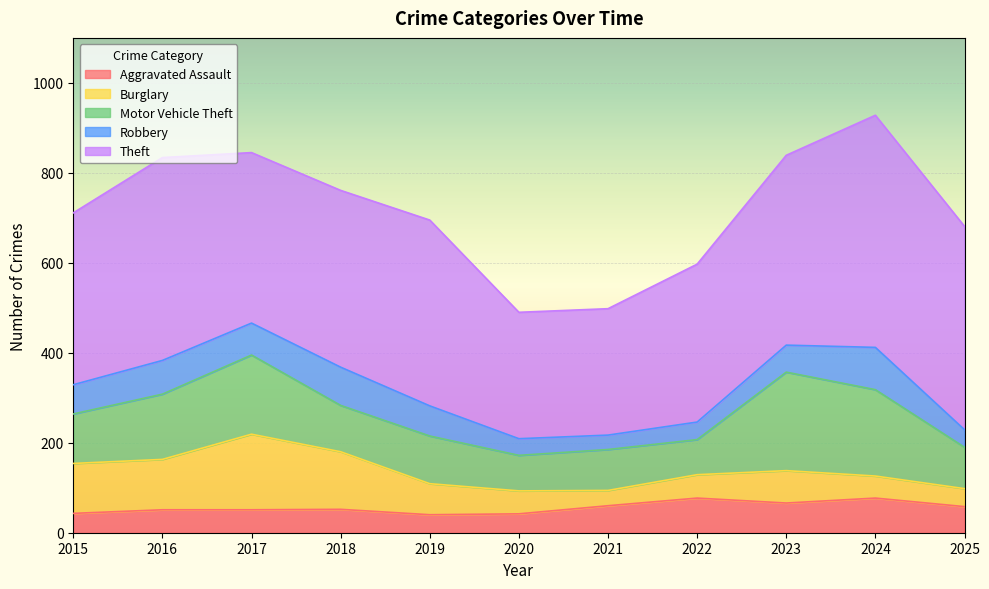

At which category does Theft reach its first local peak?

2016